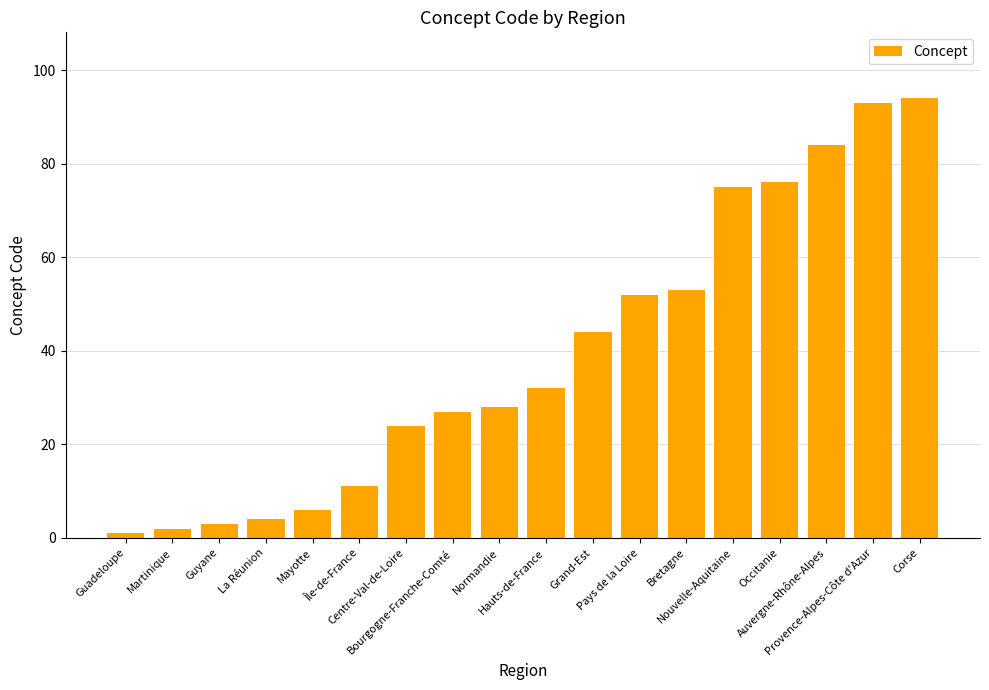

Does the chart contain any negative values?

No